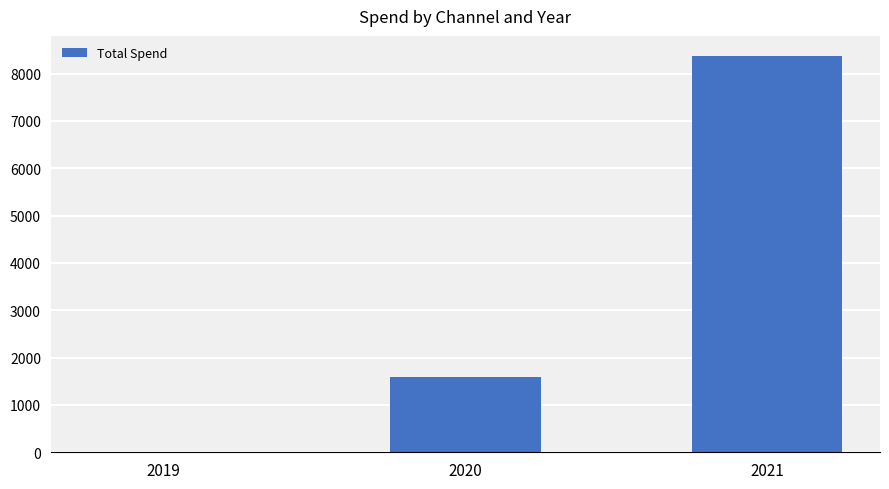

What value does the data have at 2021?

8376.3